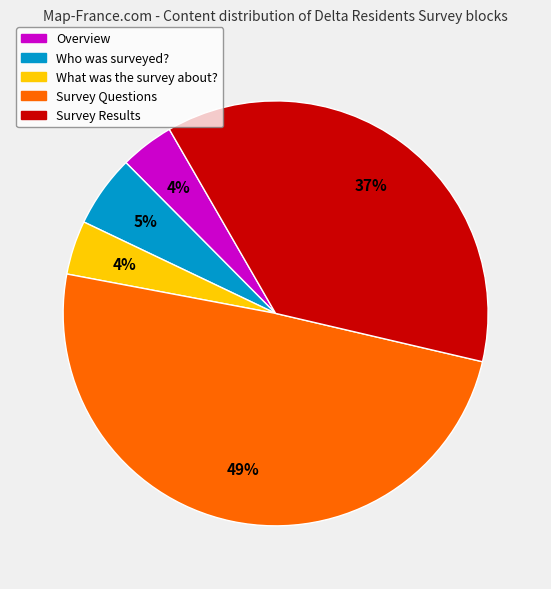

To the nearest percent, what percentage of the pie is Survey Results?

37%